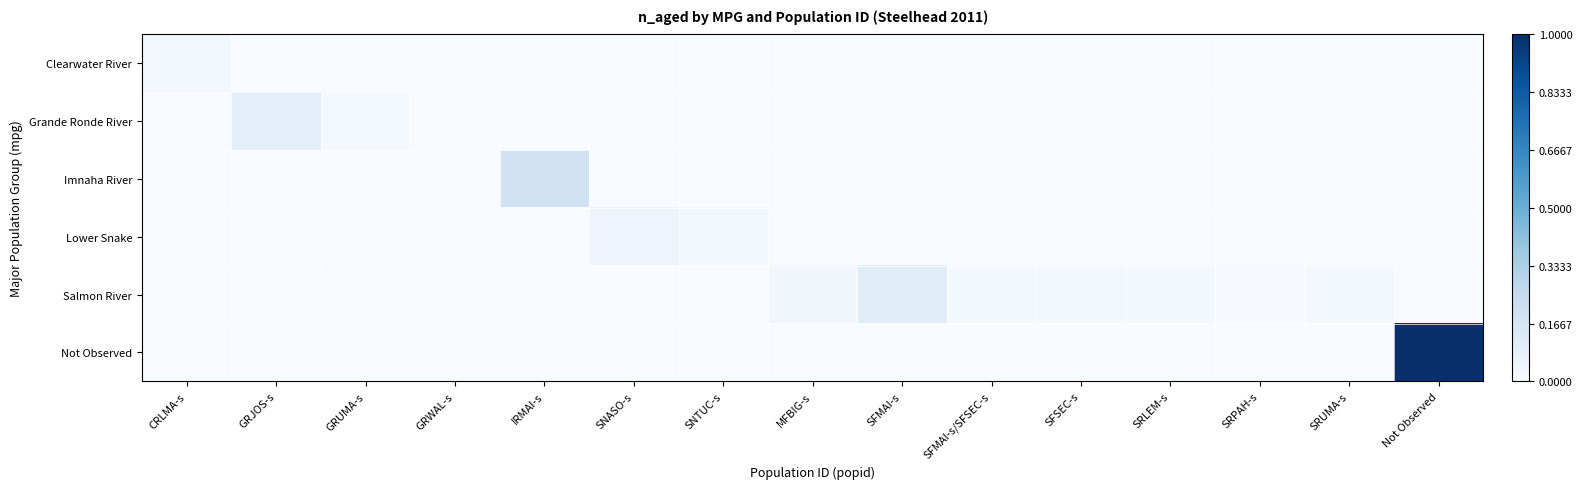

Which series has the largest range (max minus min)?

Not Observed